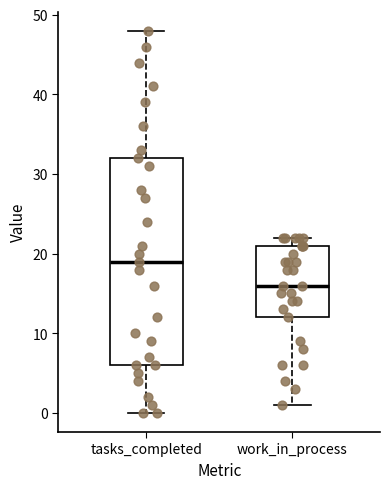

Reading left to right, read every box against the y-axis: the position of its median line, the range the box covers, and the ends of its whiskers. The values are not printed on the chart, so give them approximately, as read against the axis.

tasks_completed: median 19, box 6 to 32, whiskers 0 to 48
work_in_process: median 16, box 12 to 21, whiskers 1 to 22